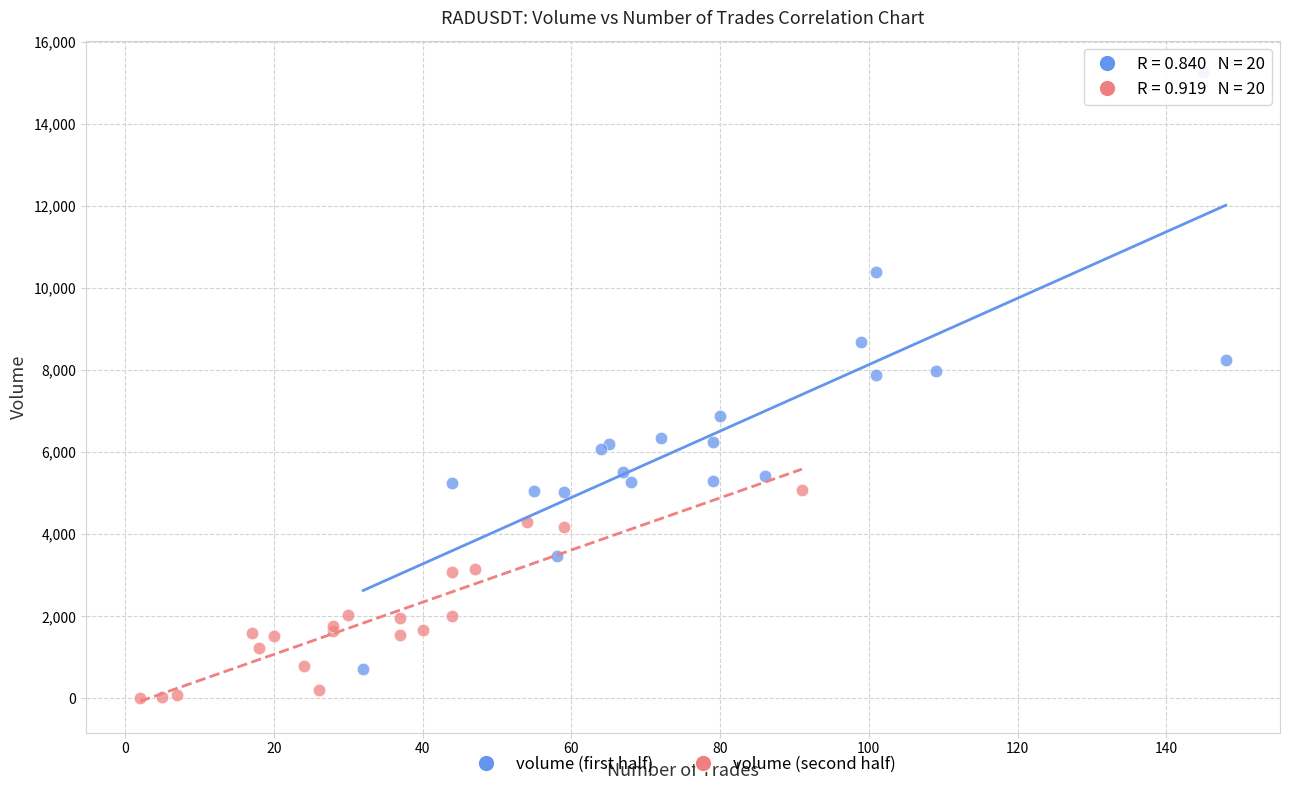

Which series has the widest spread of Y values?

volume (first half)